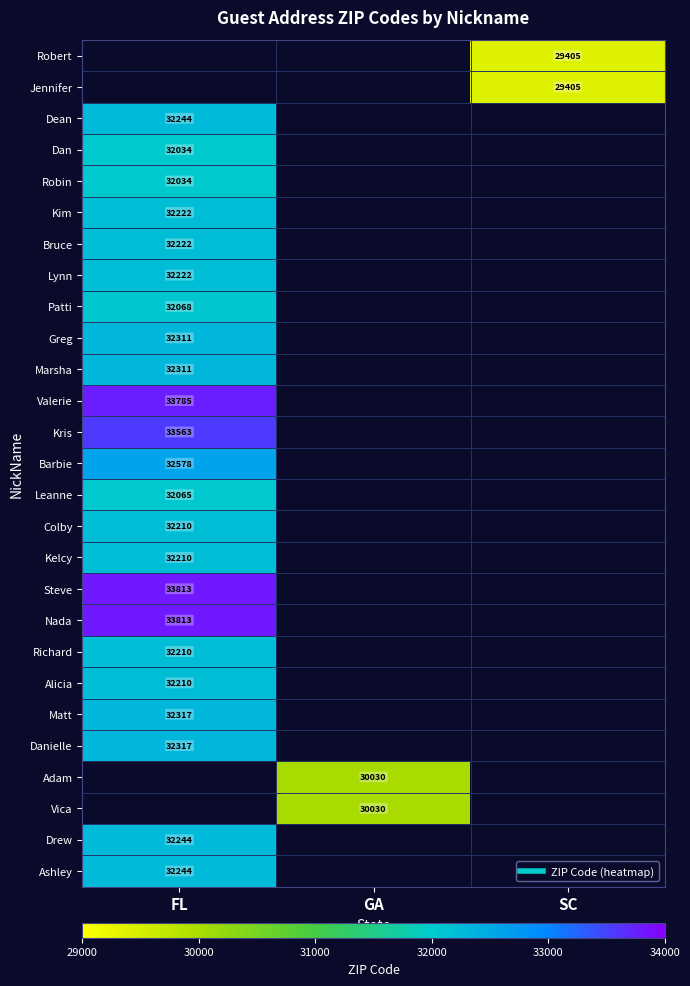

Which category has the highest value in the Bruce series?

FL